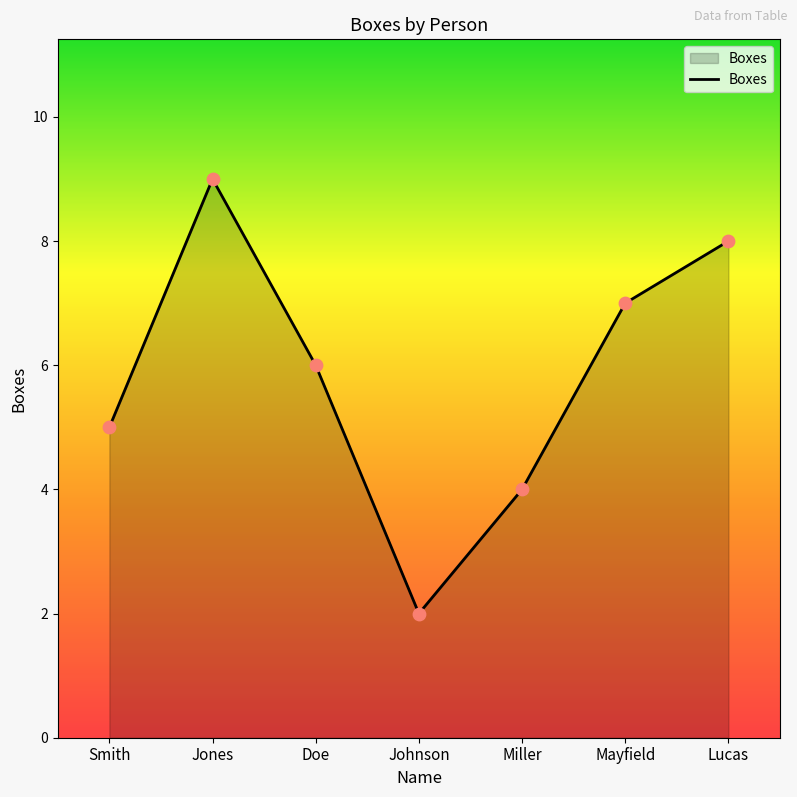

What is the ratio of the value at Lucas to the value at Smith?

1.6